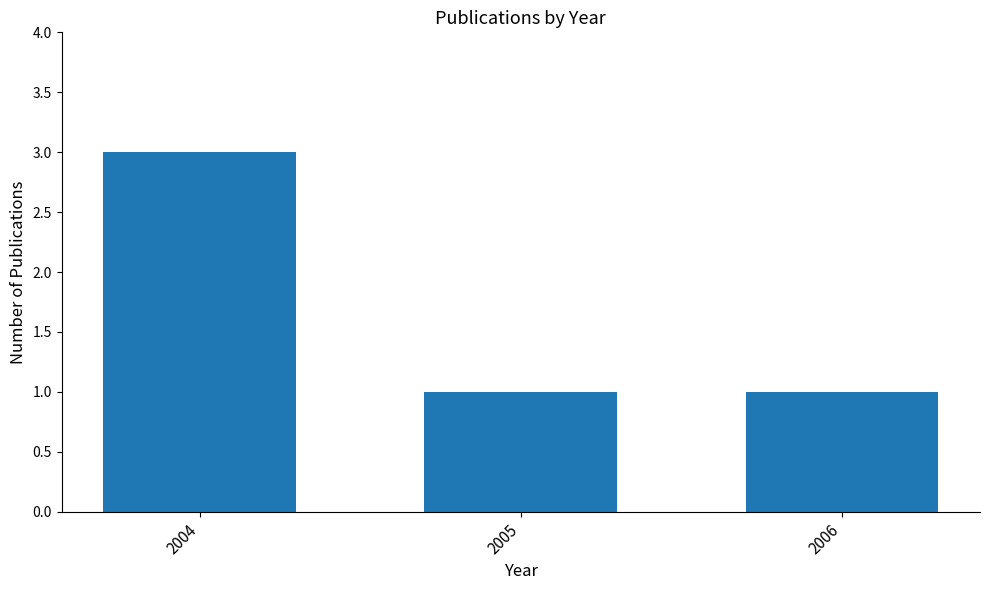

Reading left to right, list all the values displayed in this chart.

3	1	1